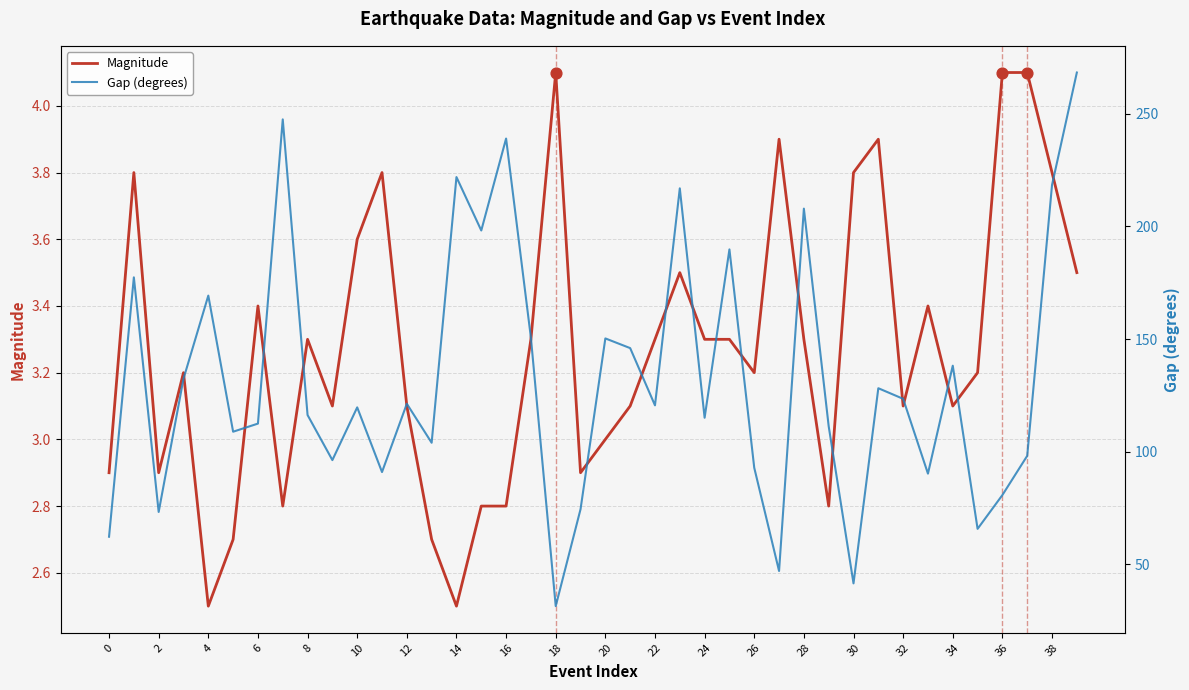

Which series contains the lowest Y value?

Magnitude